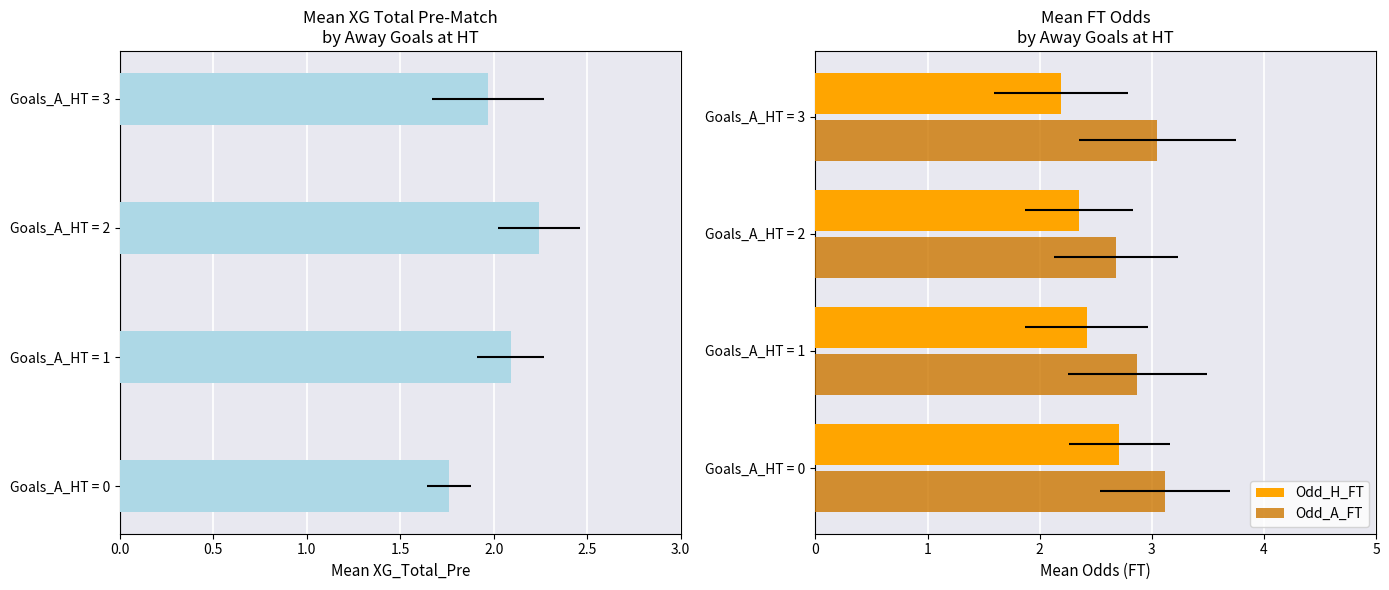

Which series has the largest range (max minus min)?

Odd_H_FT